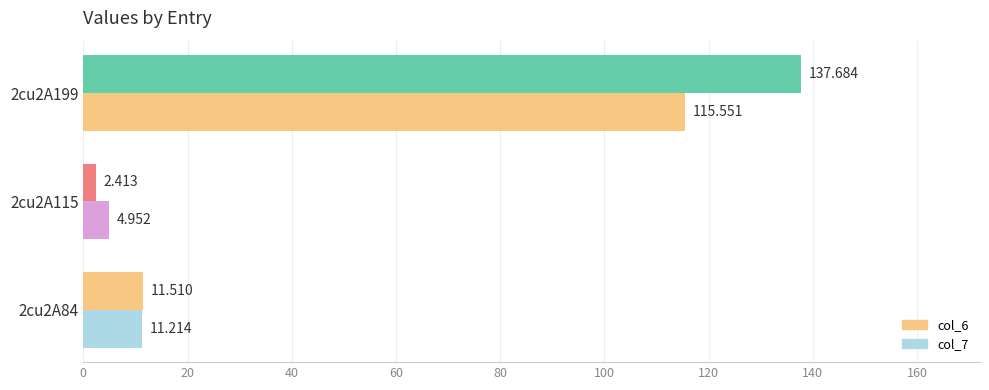

How many distinct data groups are displayed?

2